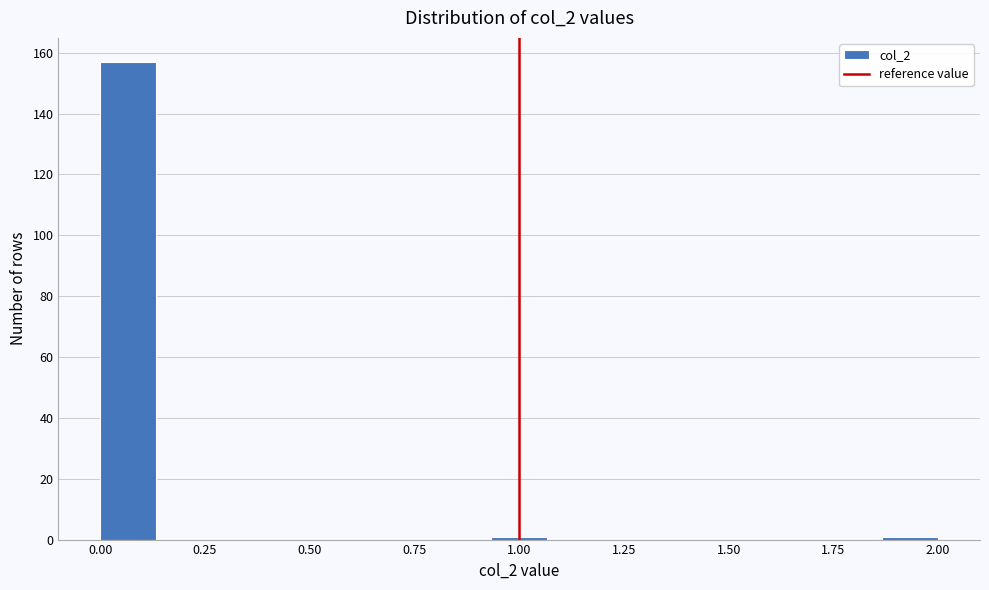

Read against the x-axis, roughly where is the centre of the tallest bar?

0.05